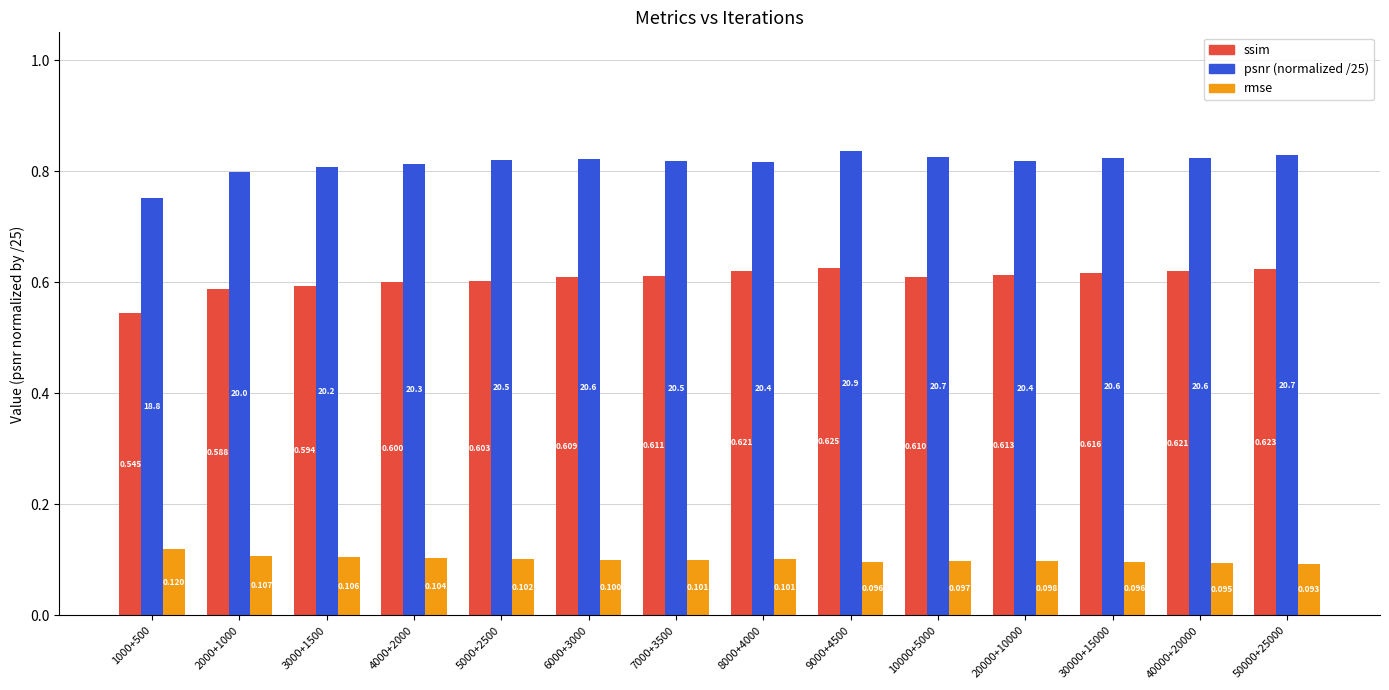

Which label corresponds to the largest value in the chart?

9000+4500